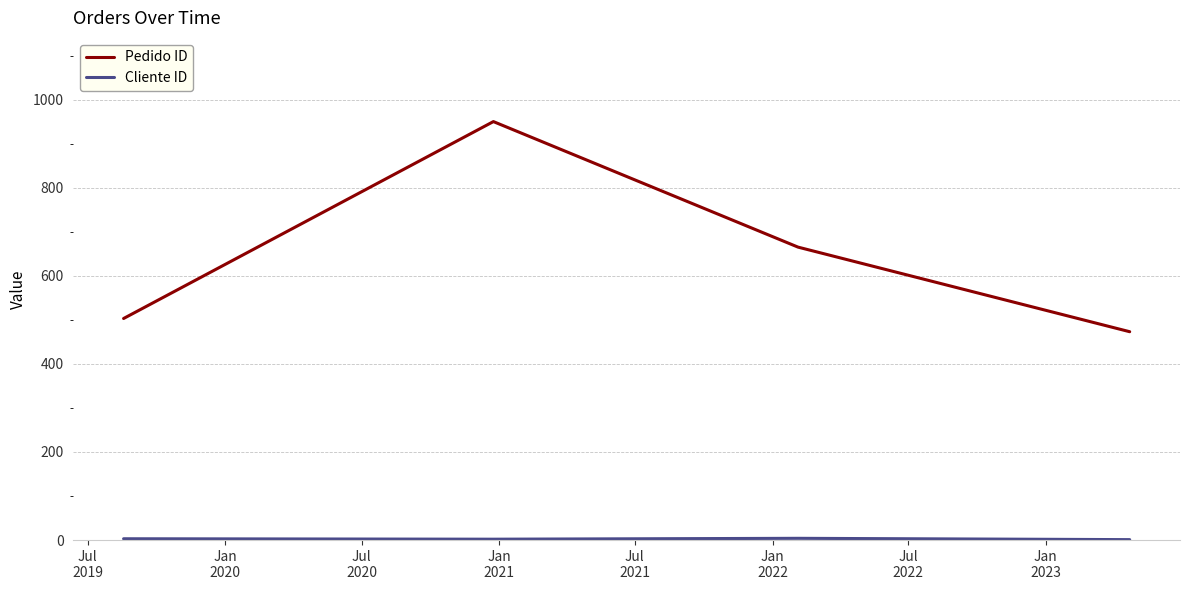

How many interior local peaks does the Pedido ID series have?

1